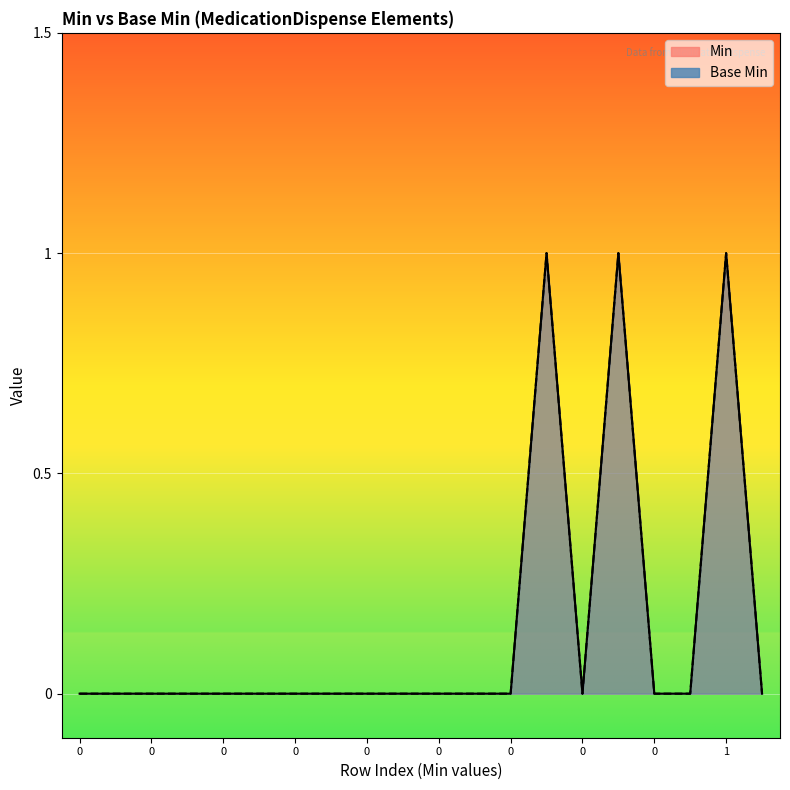

Reading left to right, what are all the values shown in this chart?

0	0	0	0	0	0	0	0	0	0	0	0	0	1	0	1	0	0	1	0